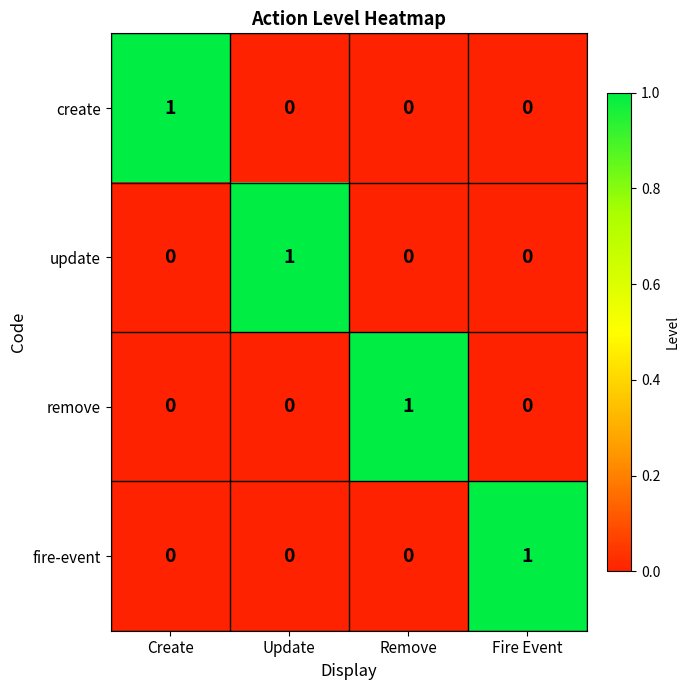

Count the fire-event values in the range 0 to 1.

4